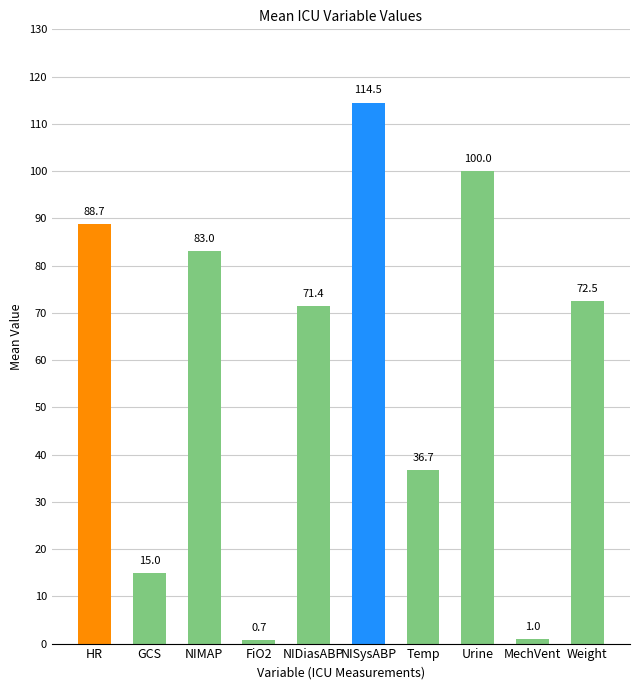

The chart shows a value of 114.5 at NISysABP. True or false?

True